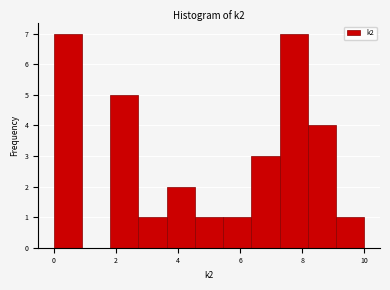

Reading left to right, list every bar in this chart as the range it spans on the x-axis followed by its height. Neither the bar edges nor the heights are printed on the chart, so give them approximately, as read against the axes.

0.0 to 1.0: 7
1.0 to 1.8: 0
1.8 to 2.8: 5
2.8 to 3.6: 1
3.6 to 4.6: 2
4.6 to 5.4: 1
5.4 to 6.4: 1
6.4 to 7.2: 3
7.2 to 8.2: 7
8.2 to 9.0: 4
9.0 to 10.0: 1